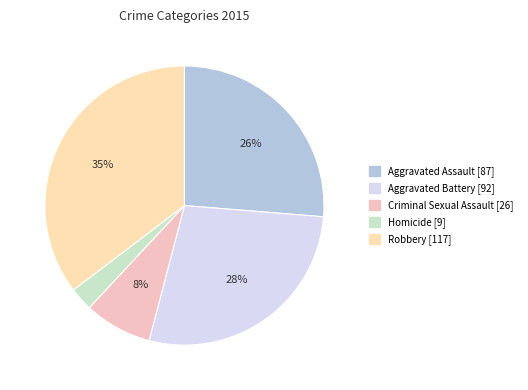

What portion of the pie excludes Criminal Sexual Assault [26]?

92.1%